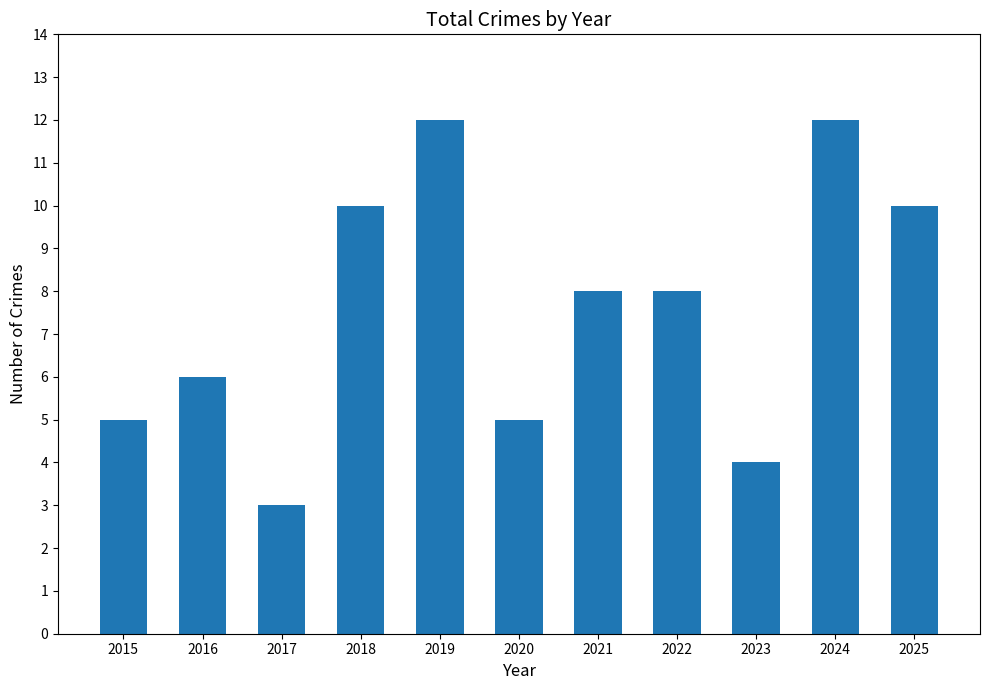

What is the value of the 2nd bar from the left?

6